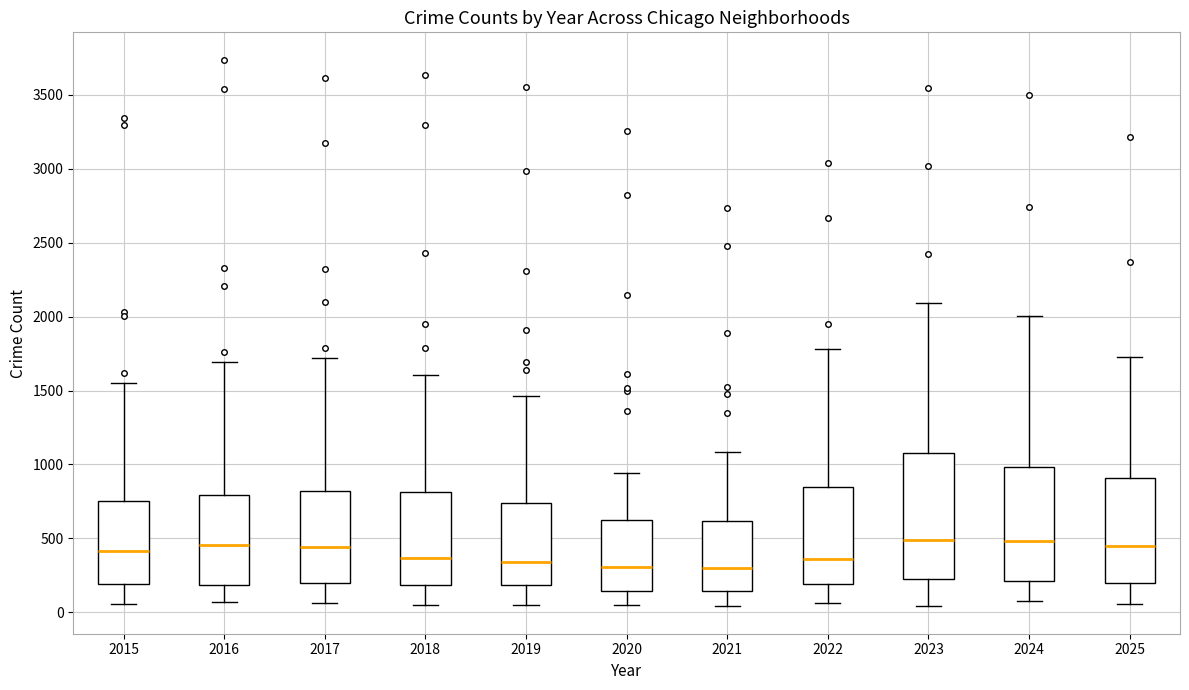

Where does the median line of the box at x = 2025 sit on the y-axis? The values are not printed on the chart, so give them approximately, as read against the axis.

450